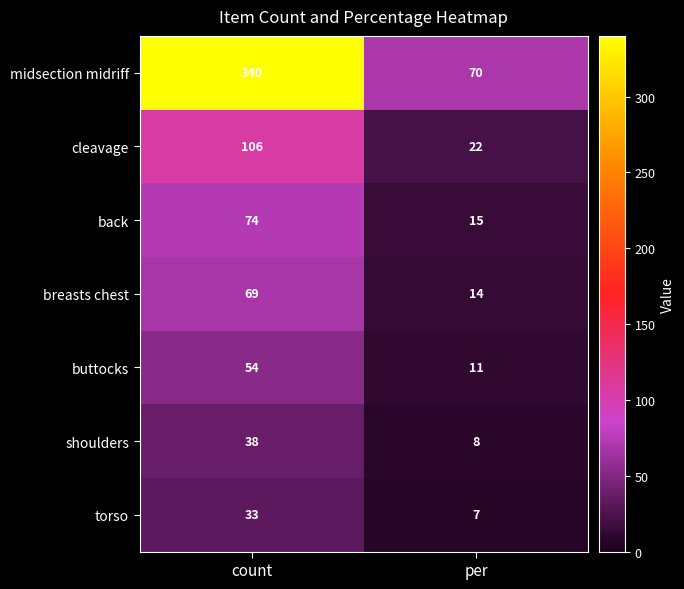

What is the minimum value shown in the chart?

7